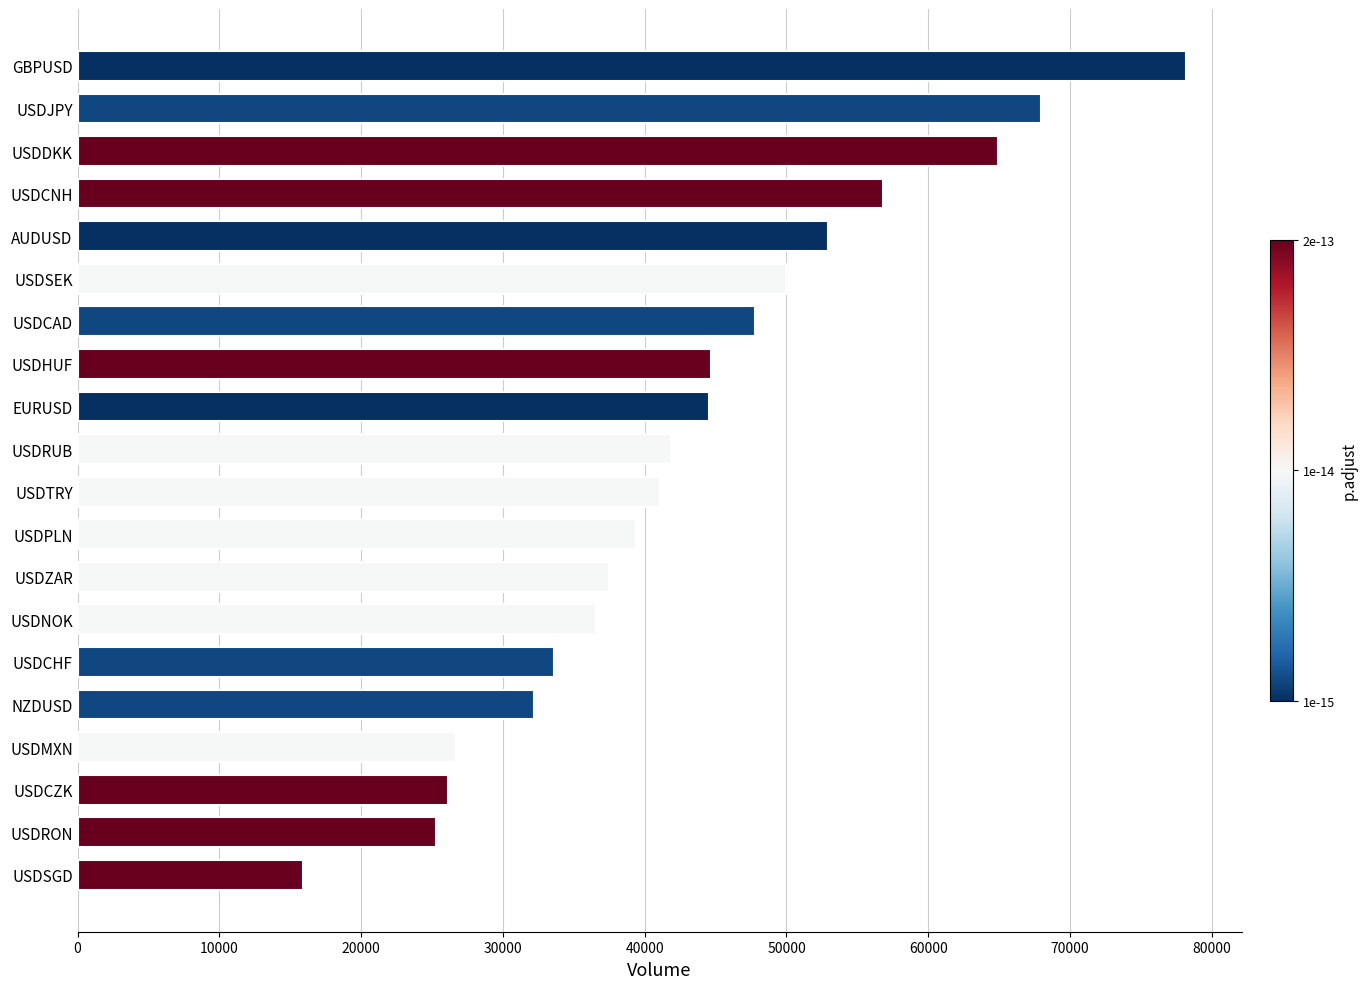

Read the value at USDCHF, to the nearest 50.

33600